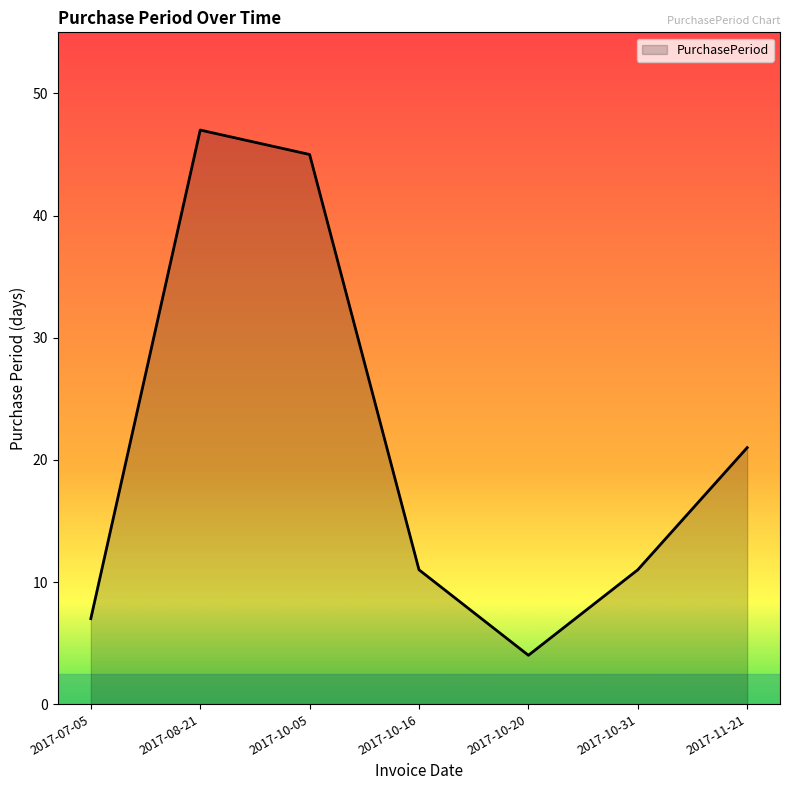

True or false: the data has more than 1 interior local peaks.

False